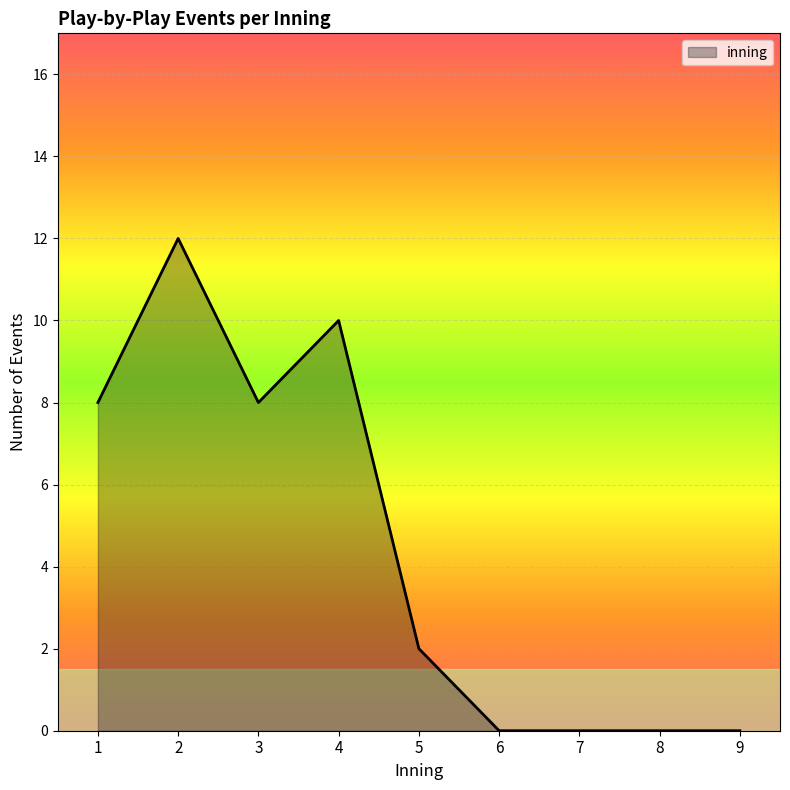

The chart shows a value of 0 at 9. True or false?

True